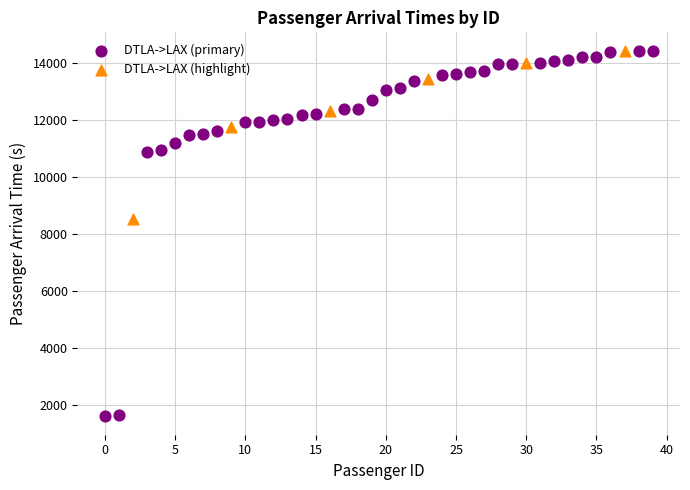

Which series reaches the minimum Y coordinate?

DTLA->LAX (primary)